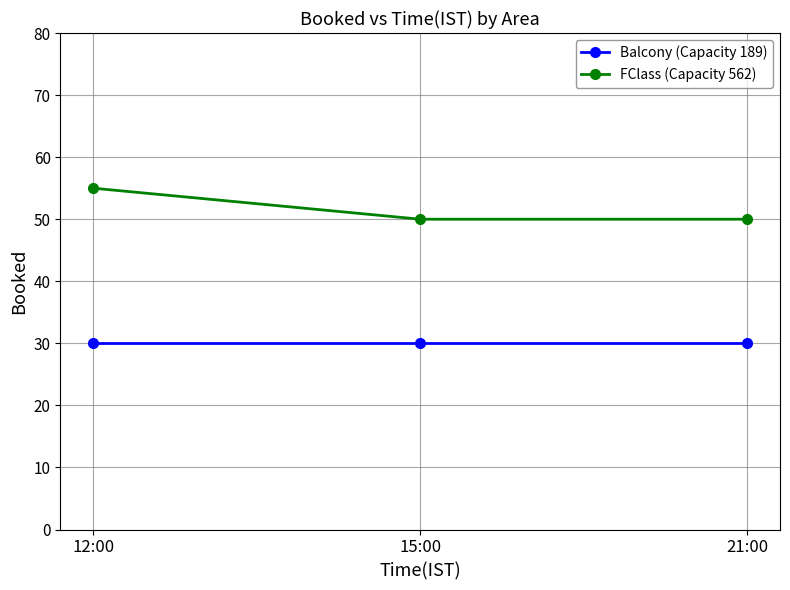

What value does the FClass (Capacity 562) series have at 15:00?

50